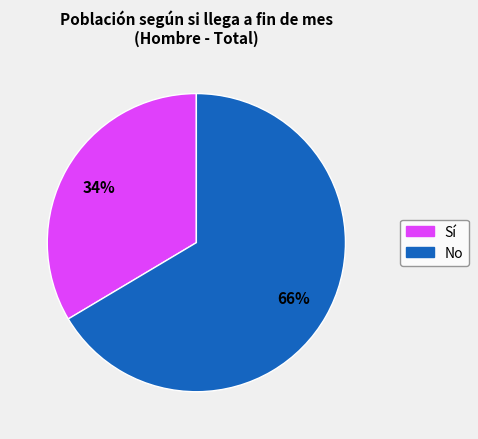

Rank the categories by value from highest to lowest.

No, Sí